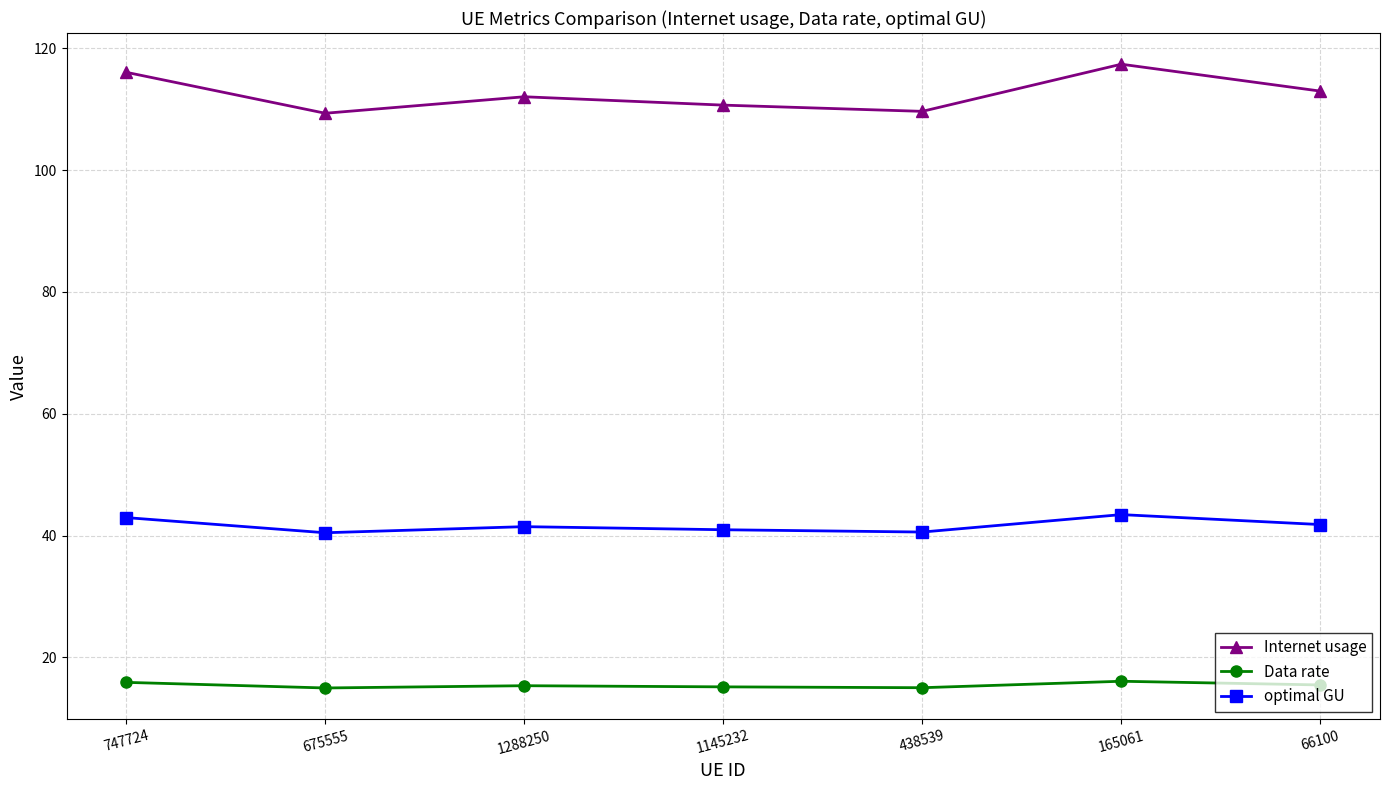

Between 747724 and 438539, which series saw the biggest shift?

Internet usage